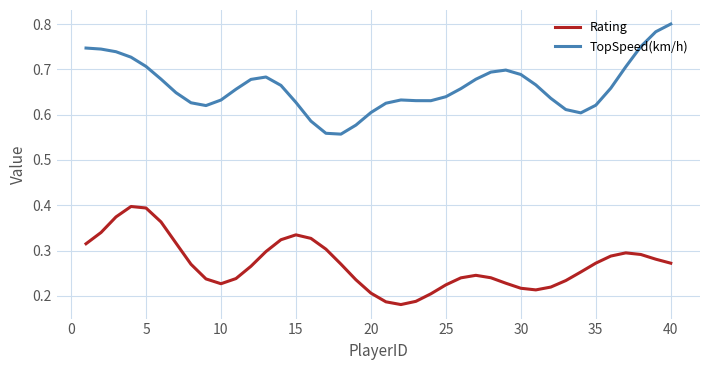

True or false: Rating and TopSpeed(km/h) cross at least once.

False